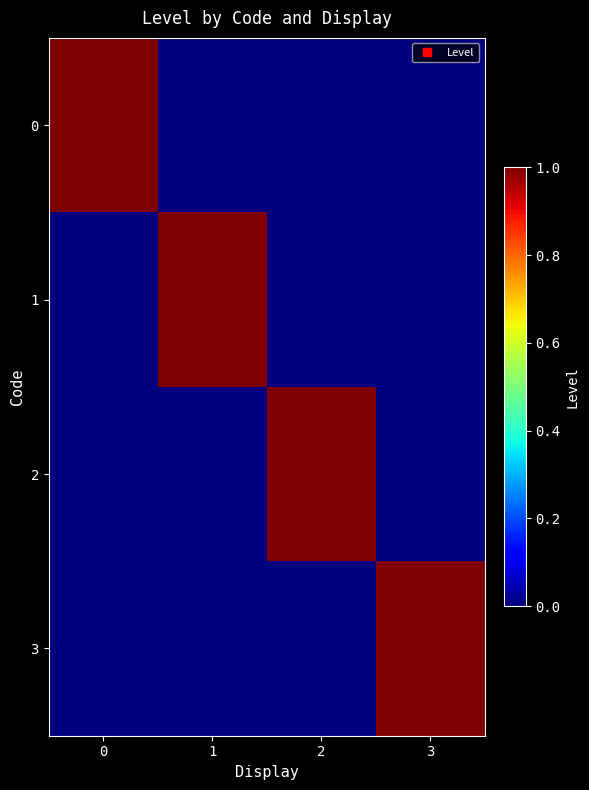

Which series changed the most between 1 and 2?

1